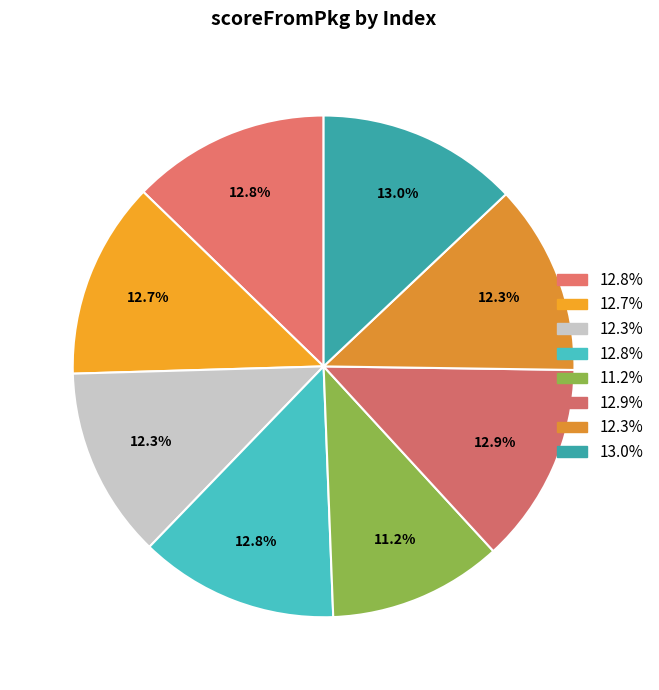

How many slices are in this pie chart?

8